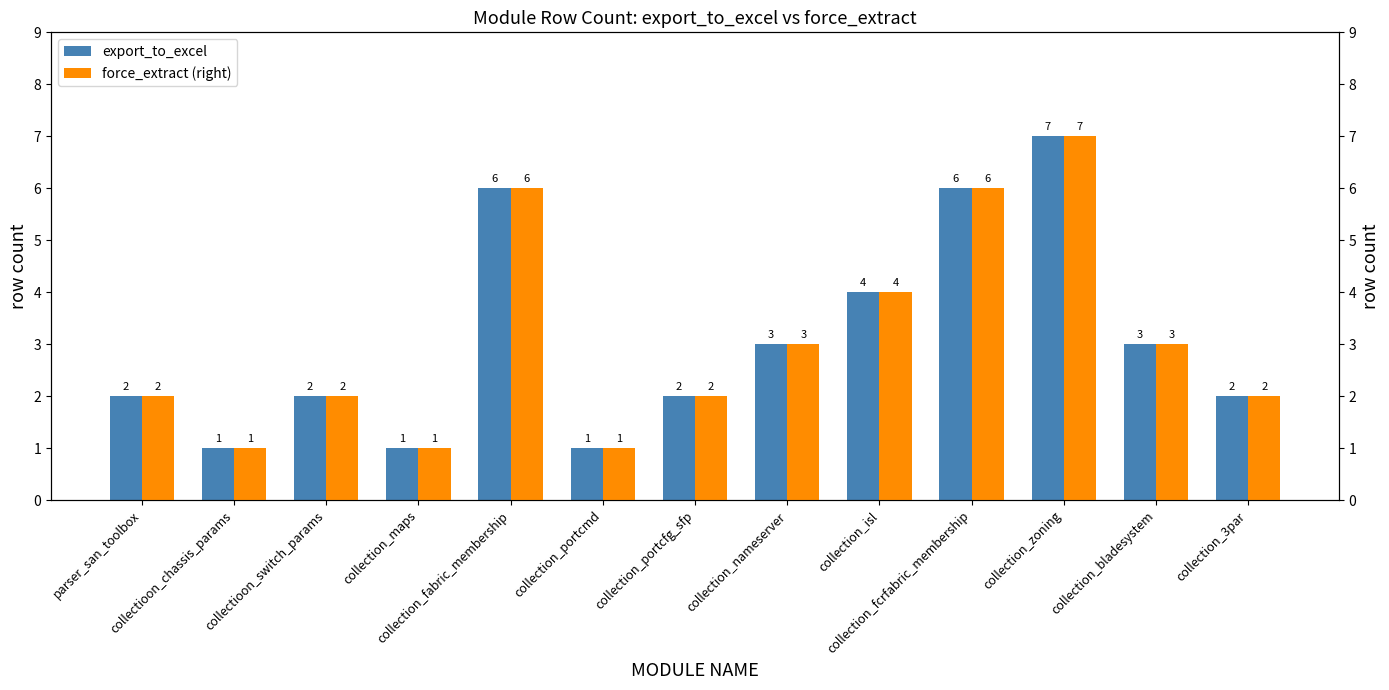

What position from the right is collection_bladesystem?

2